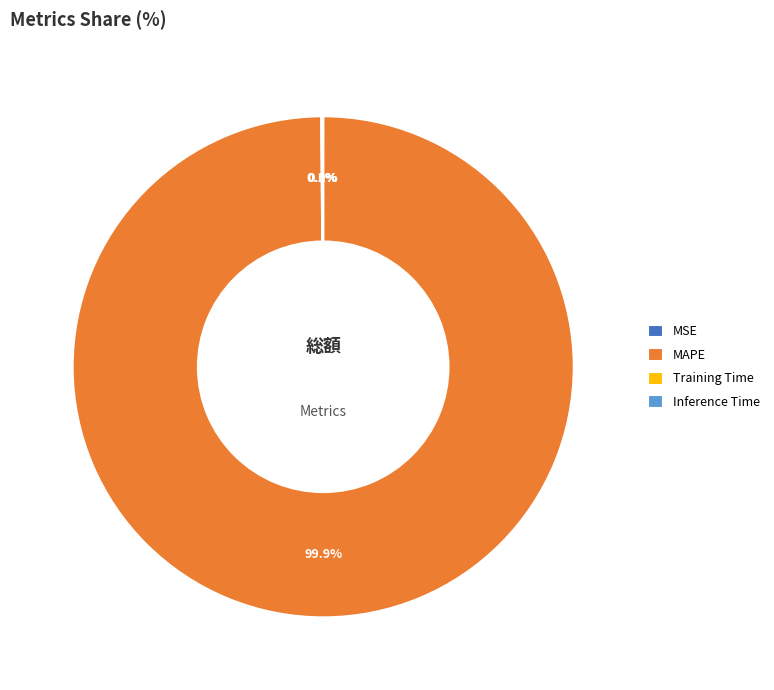

What is the largest slice in the pie chart?

MAPE